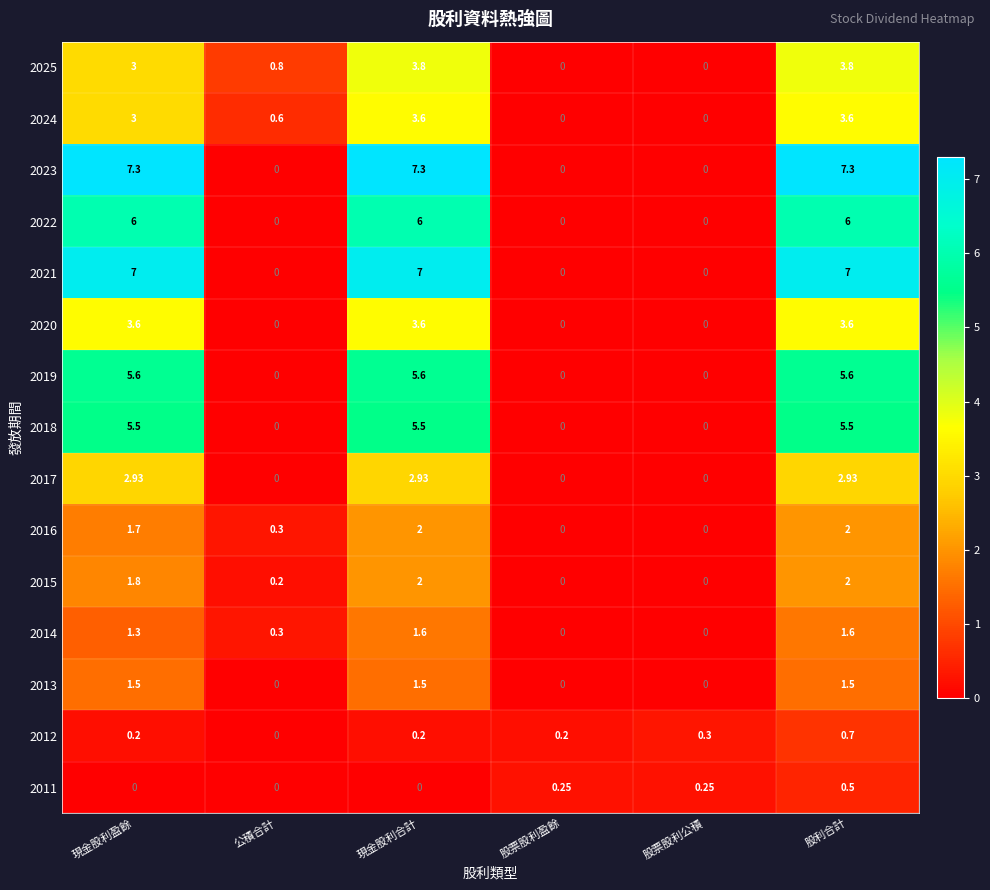

At which category is the sum across all series the highest?

股利合計